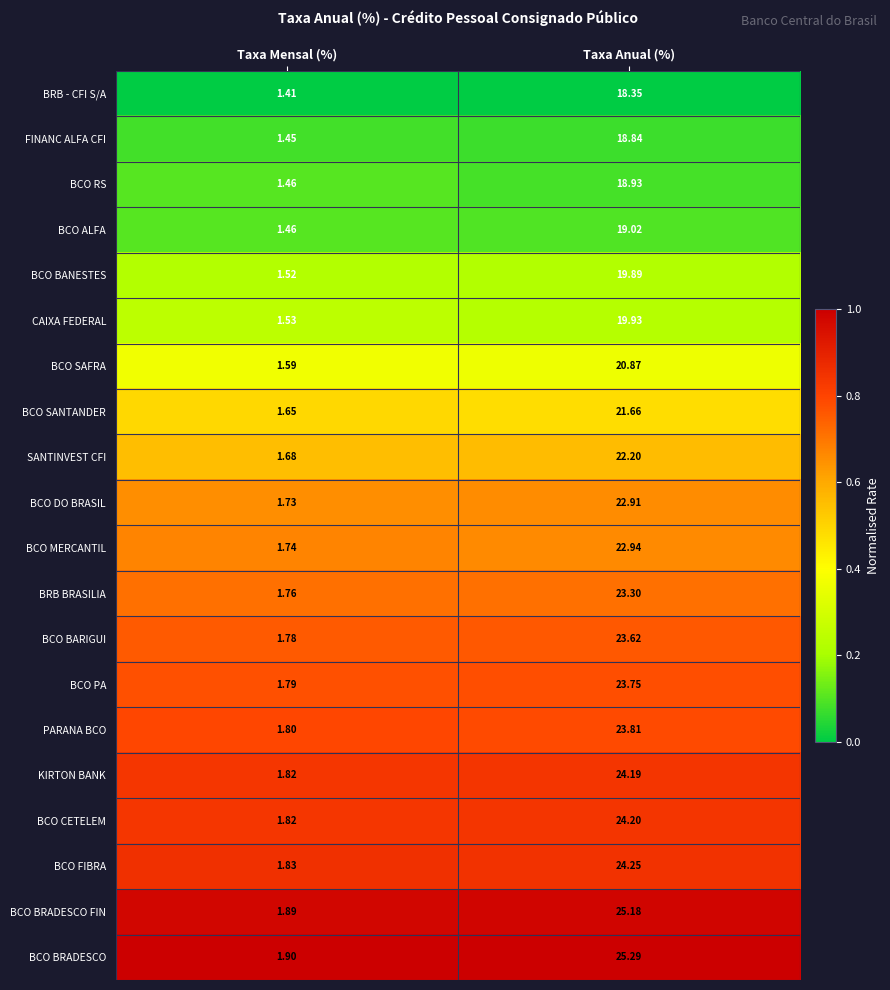

Which series has the largest range (max minus min)?

BCO BRADESCO